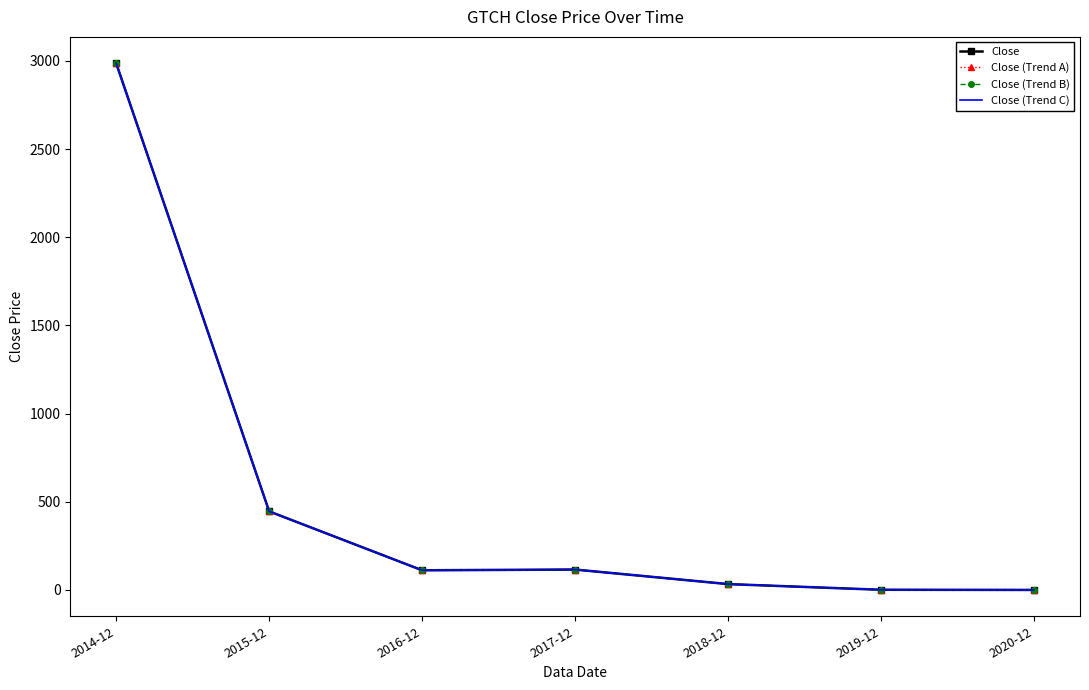

In Close (Trend C), how many points are higher than both neighbors (excluding endpoints)?

1